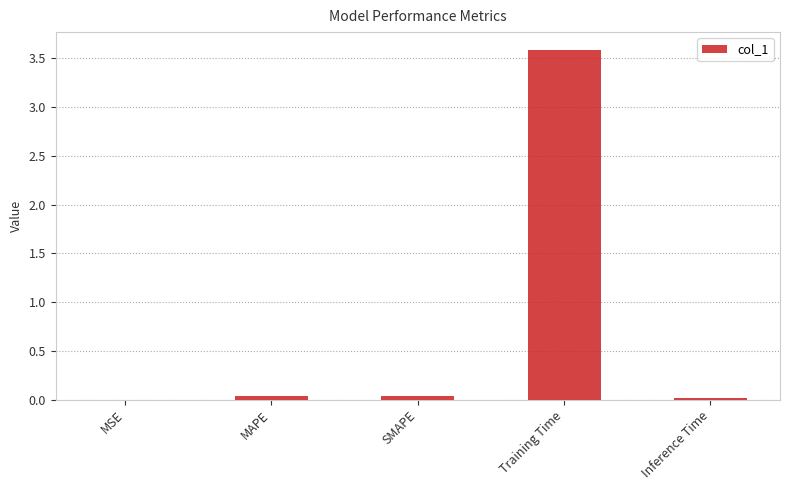

The value at Inference Time is 0.0. True or false?

True